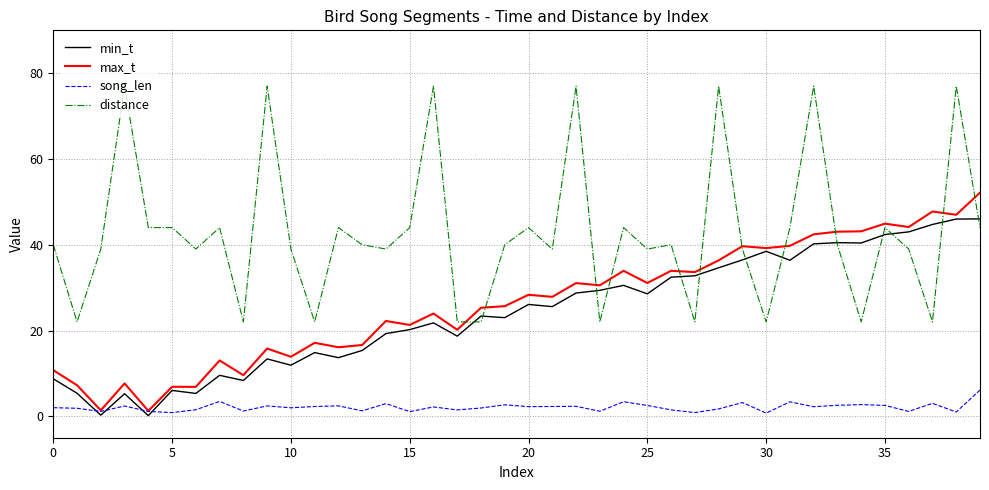

How many categories are shown in the chart?

40